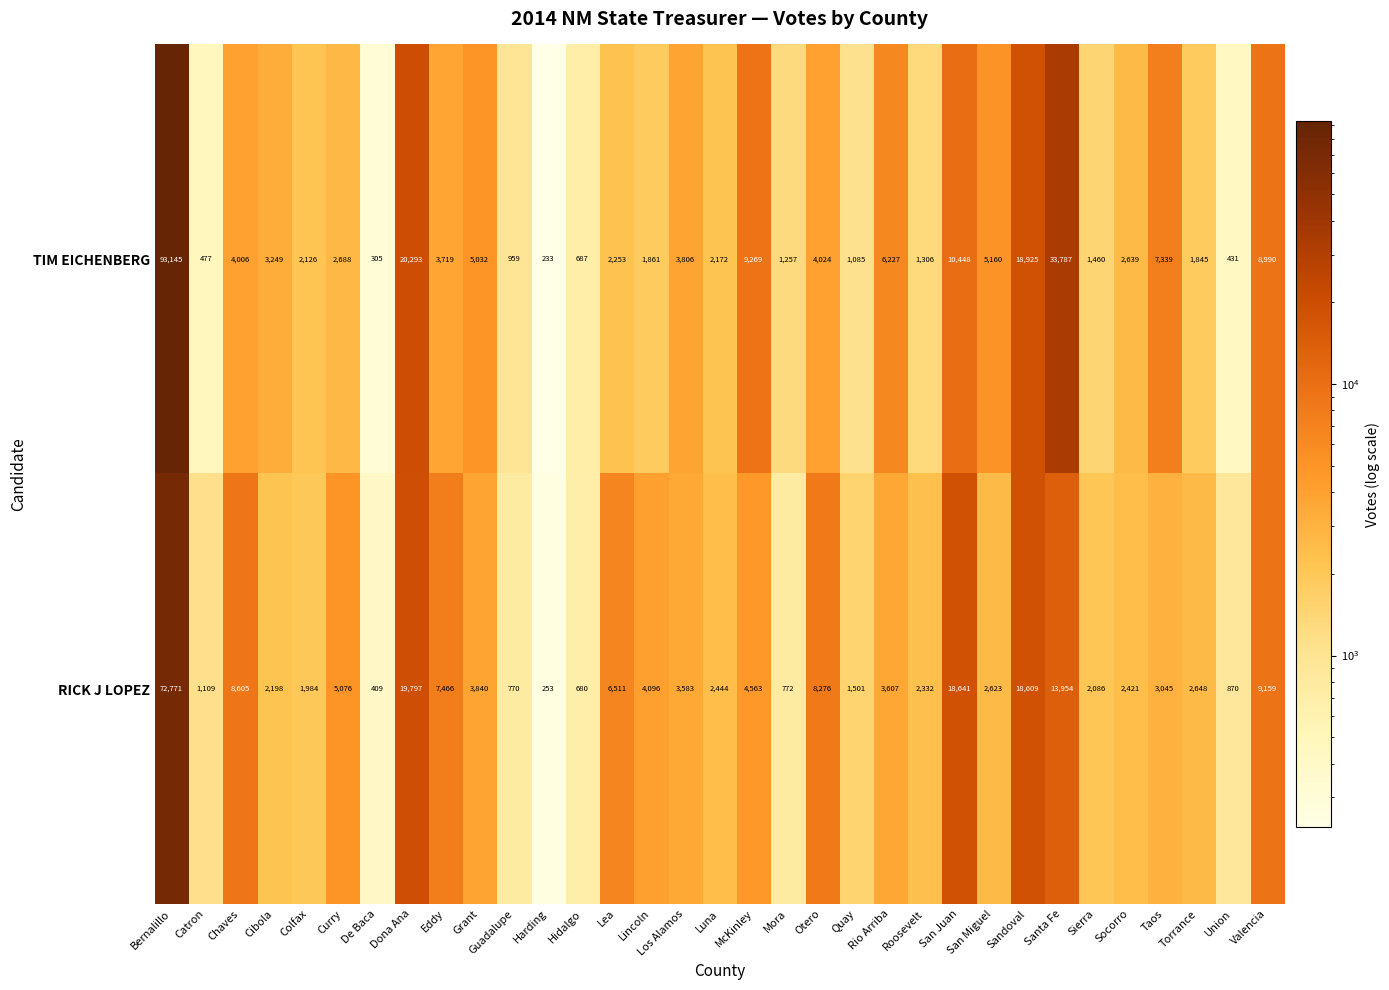

What is the difference between the RICK J LOPEZ values at Grant and Harding?

3587